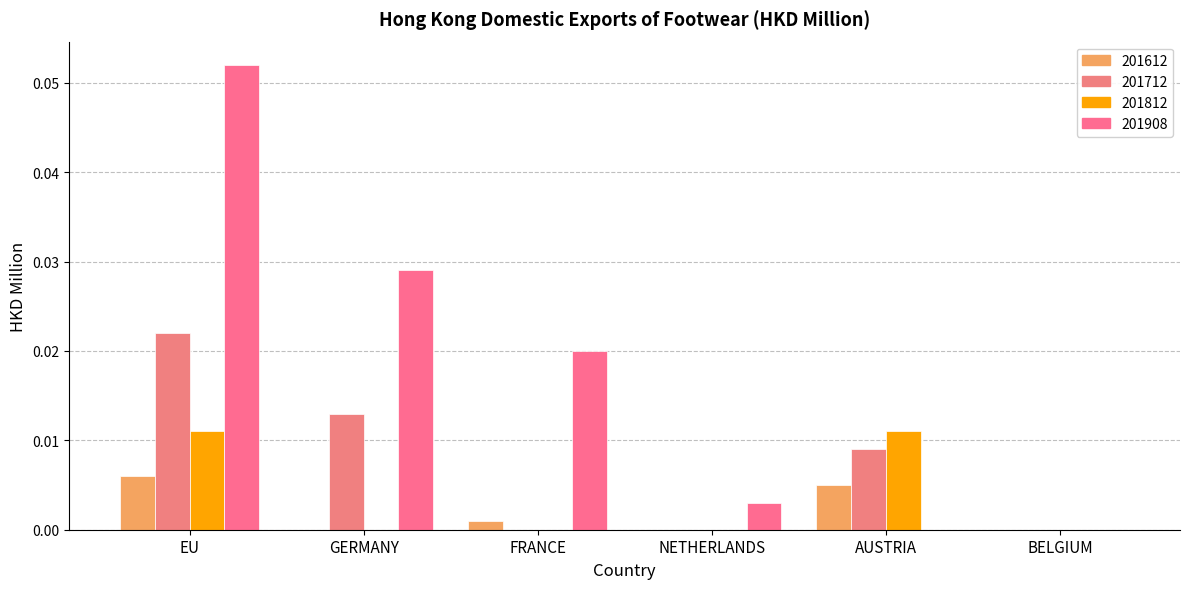

Are the bars horizontal?

No